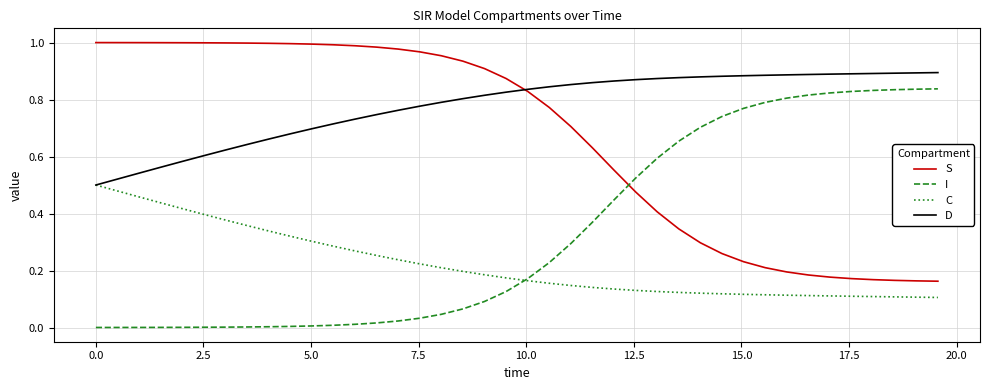

True or false: S and C cross at least once.

False